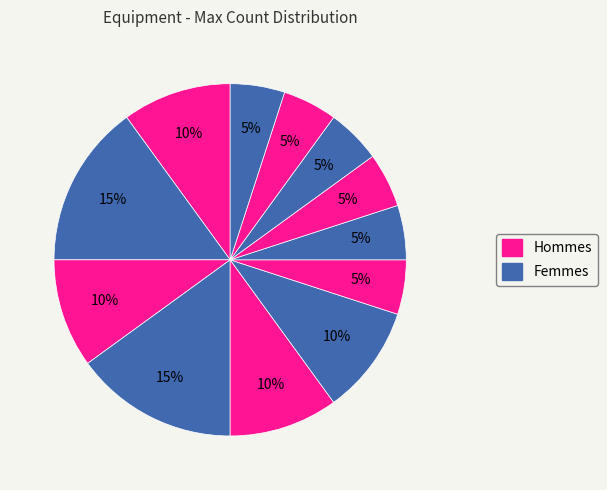

How many slices are in this pie chart?

12